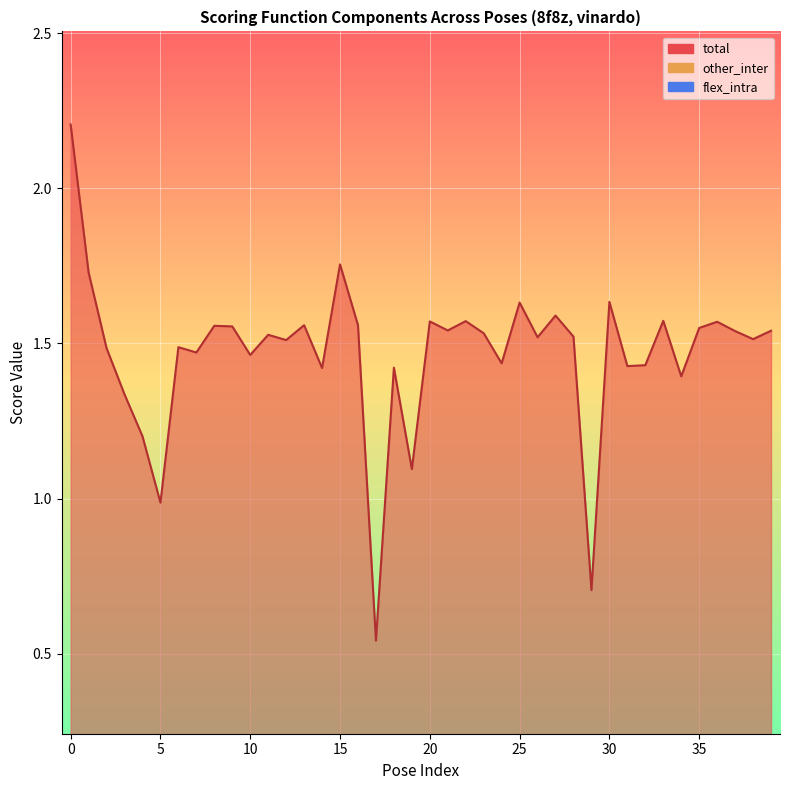

True or false: flex_intra and other_inter intersect in this chart.

False